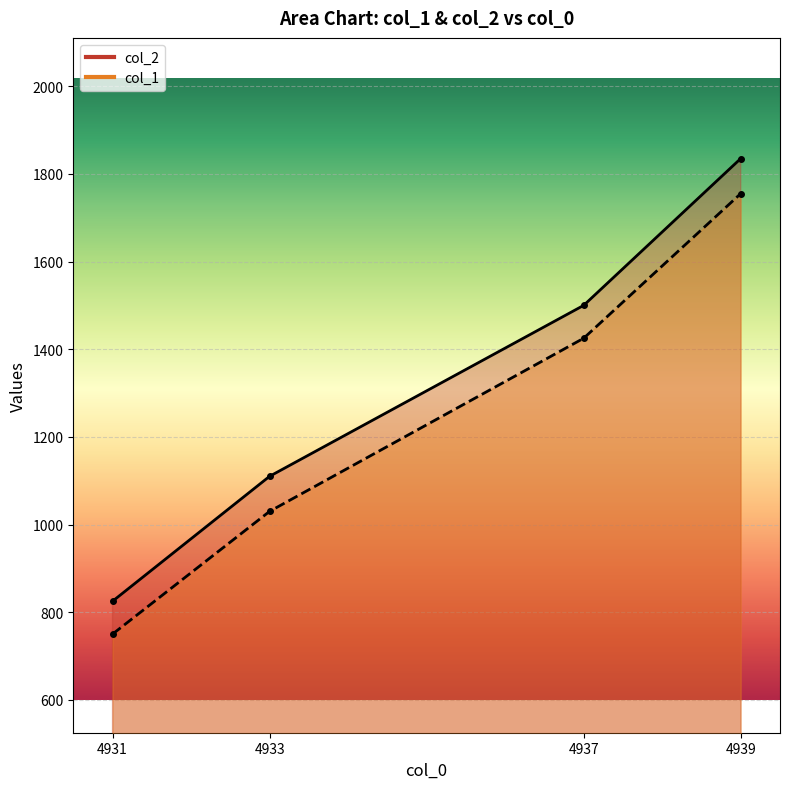

True or false: col_2 and col_1 intersect in this chart.

False